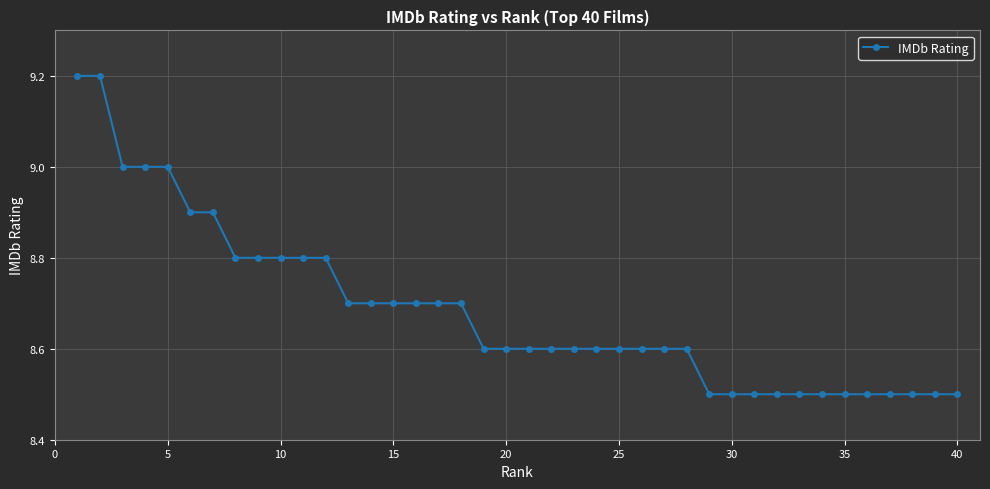

What is the maximum value shown in the chart?

9.2